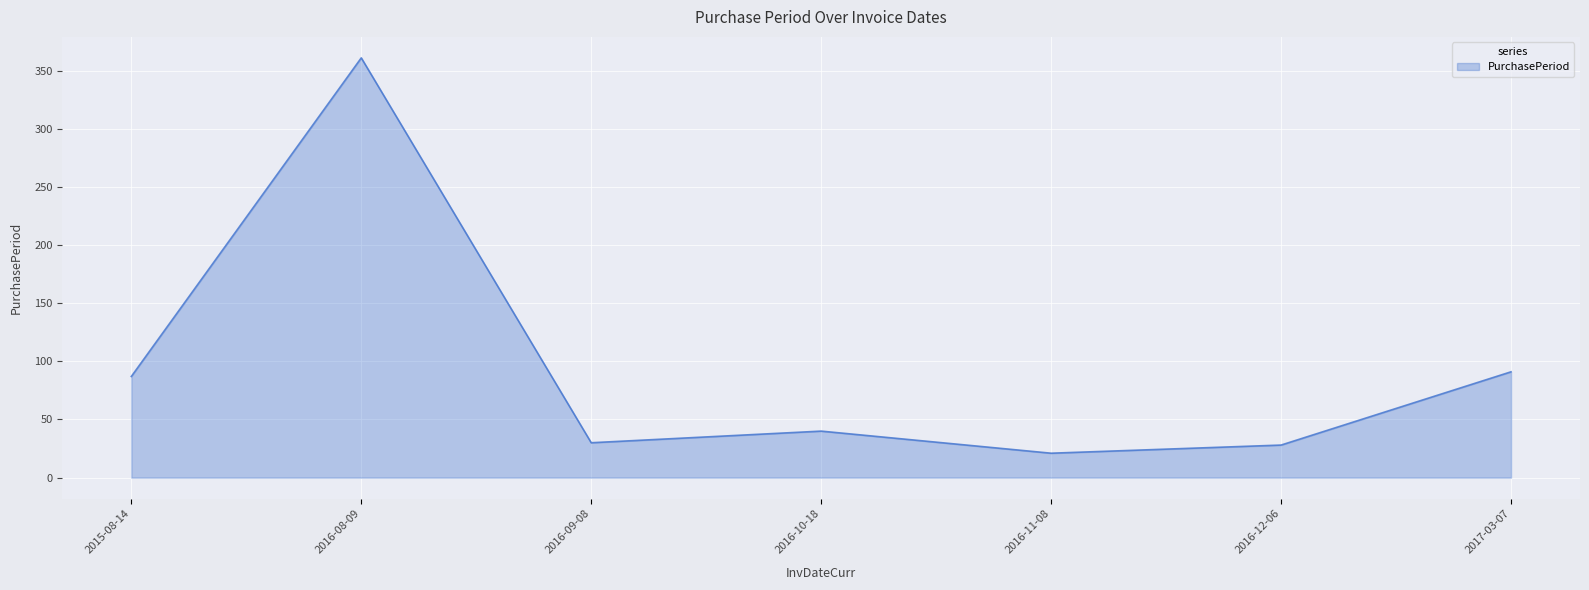

What is the sum of all values?

658